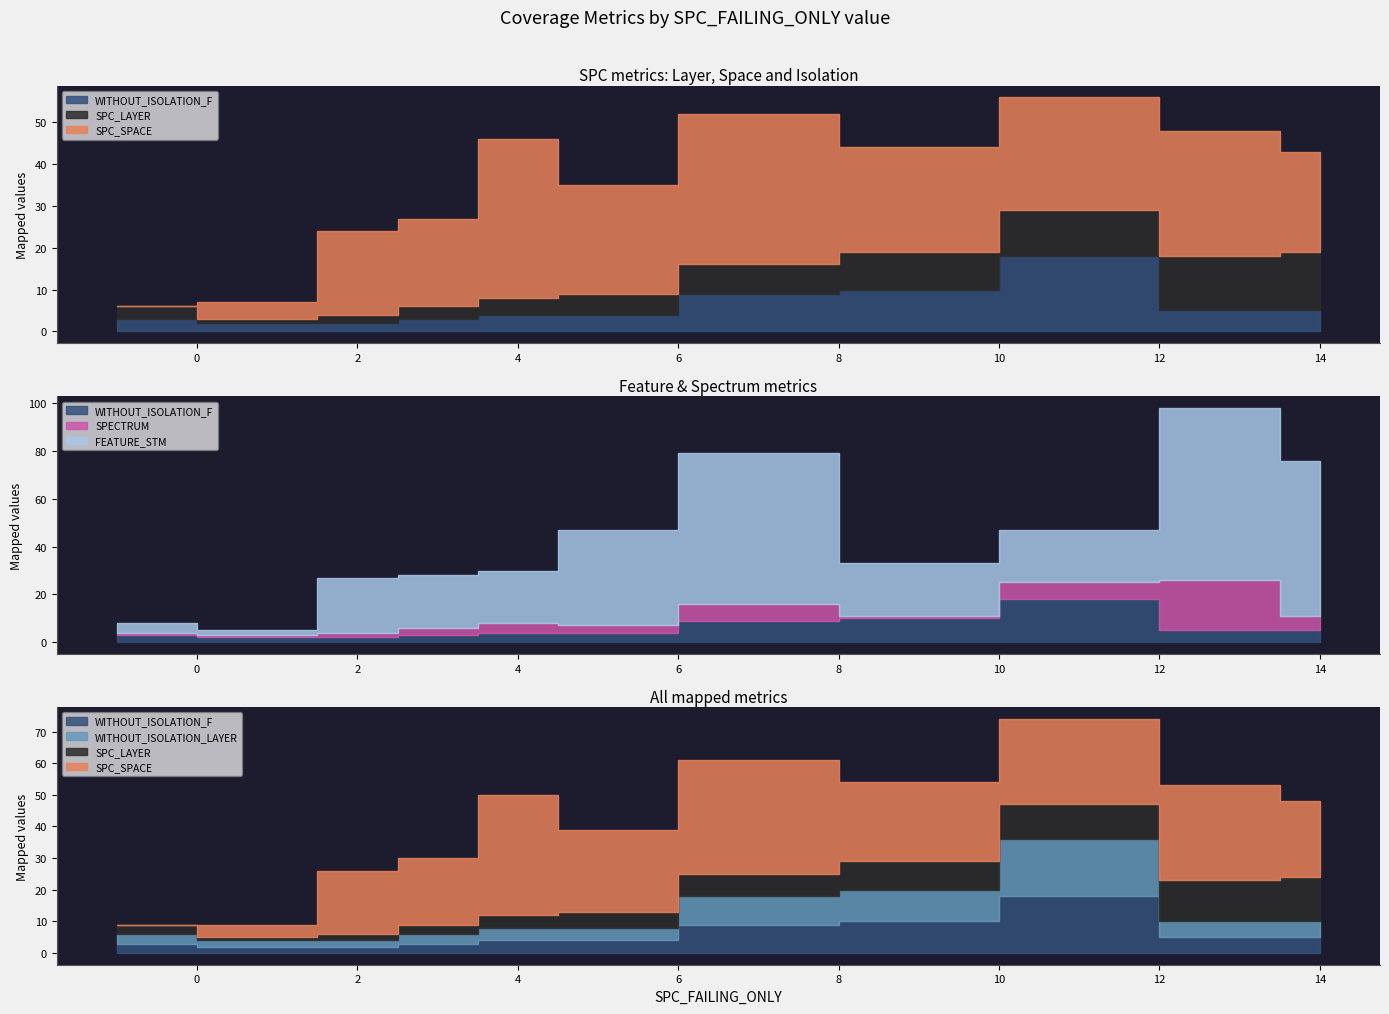

What is the value of the SPC_SPACE point at the 7th from the left?

36